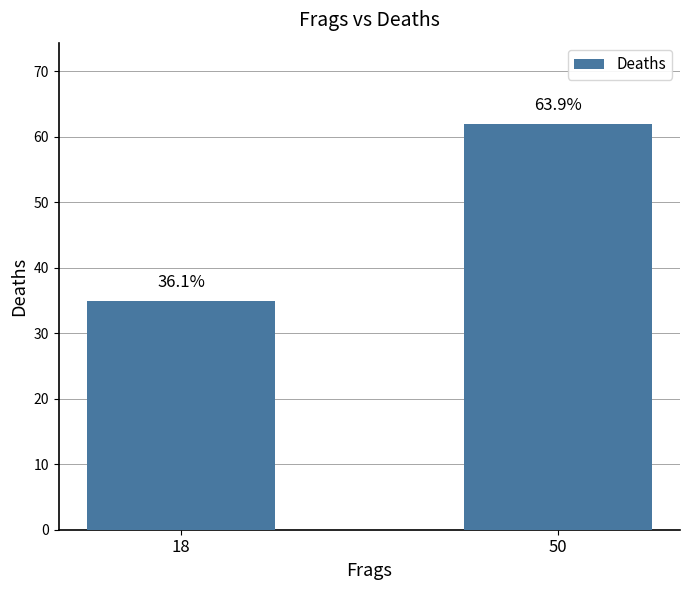

How many bars are there in total?

2